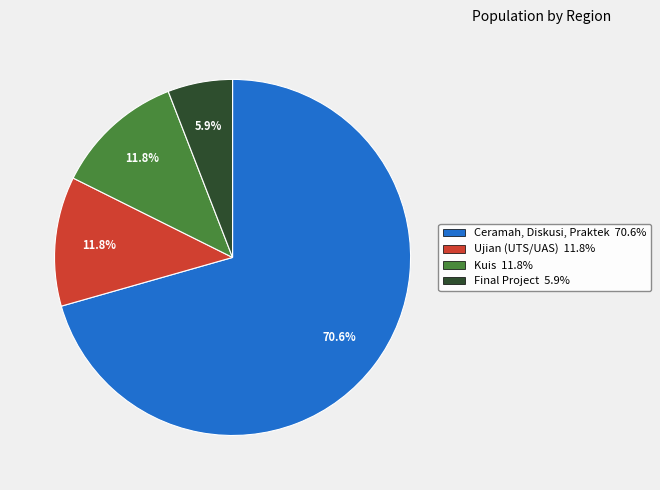

Is there any slice that represents more than half of the pie?

Yes